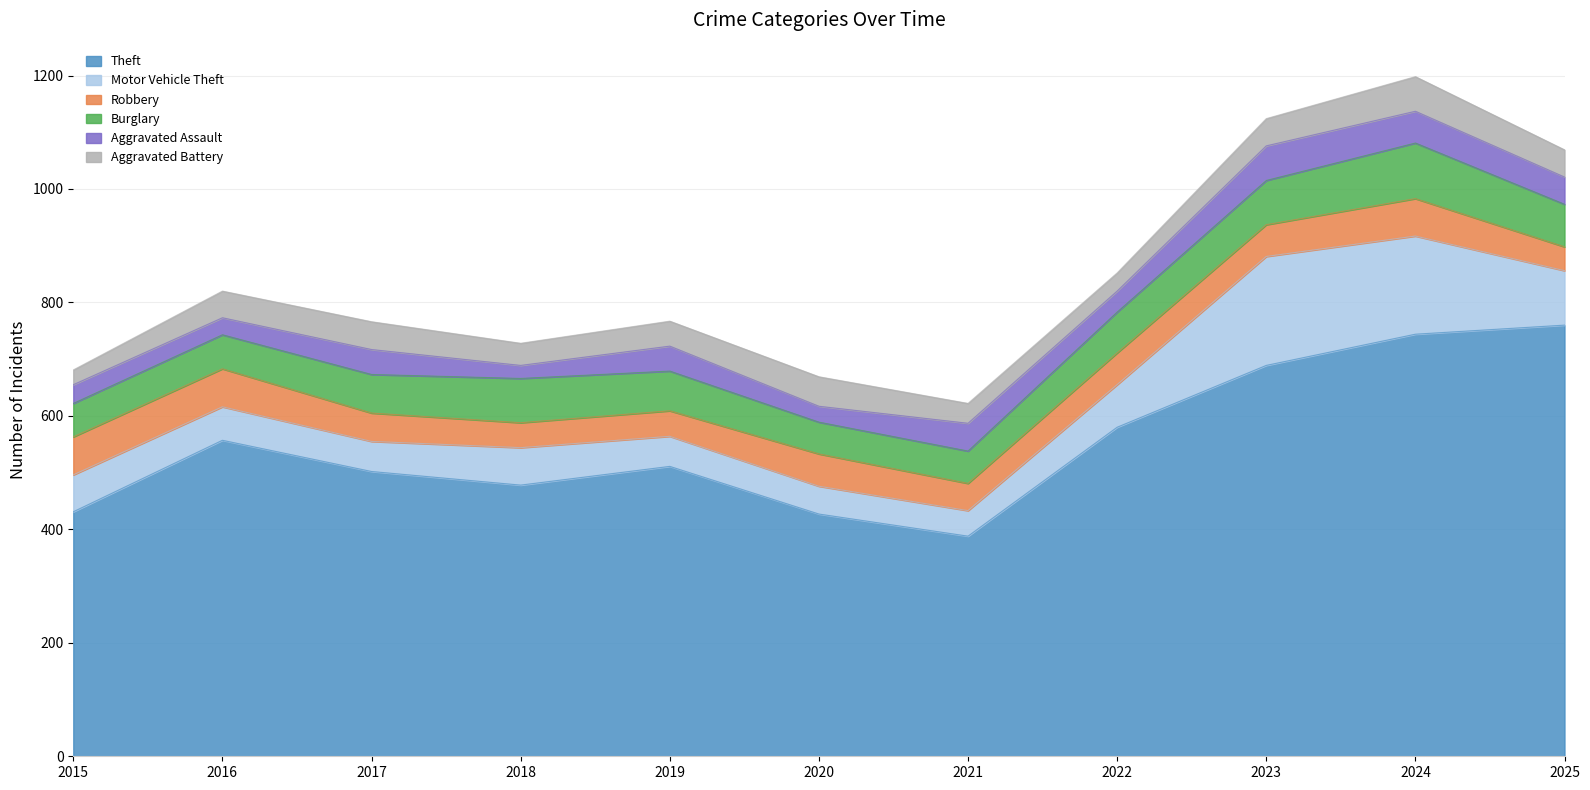

What is the greatest value displayed?

760